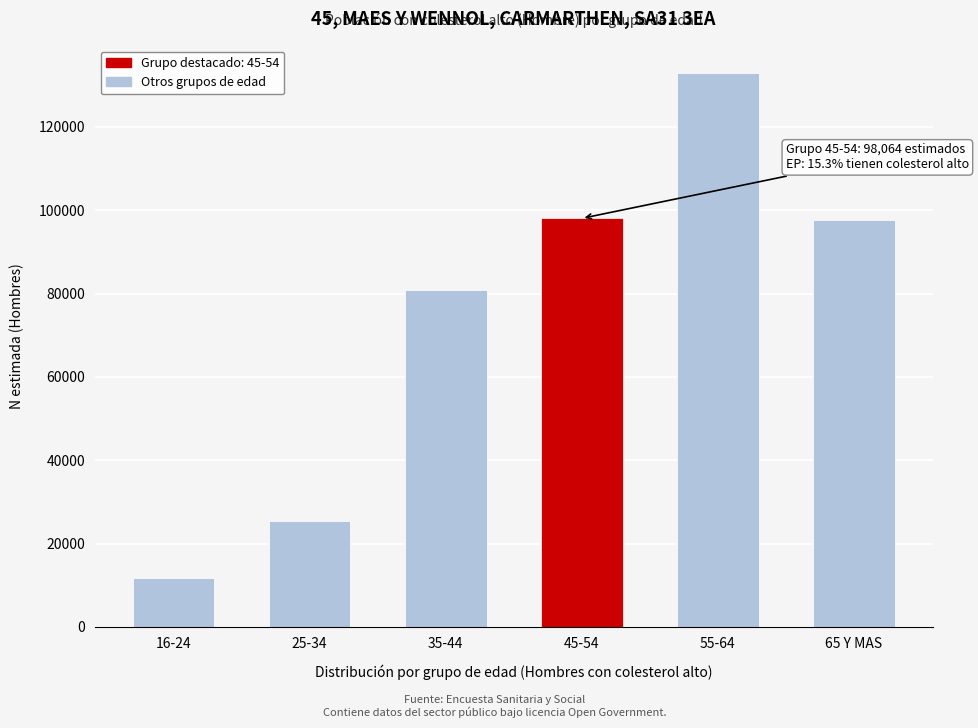

Is it true that the value at 35-44 is 80858?

True